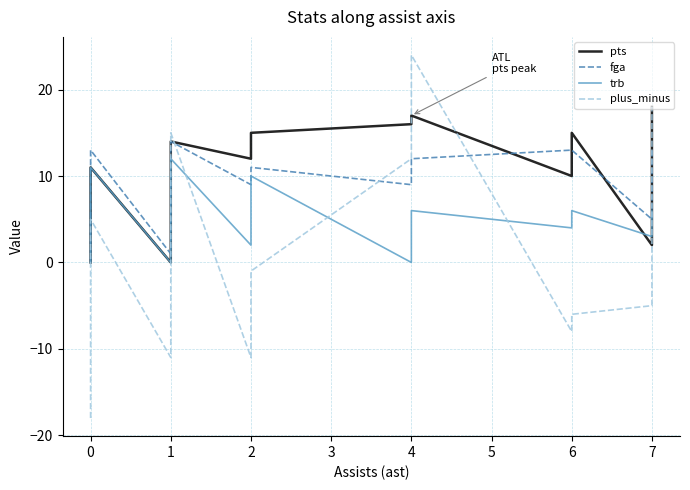

What is the sum of all plus_minus values?

2